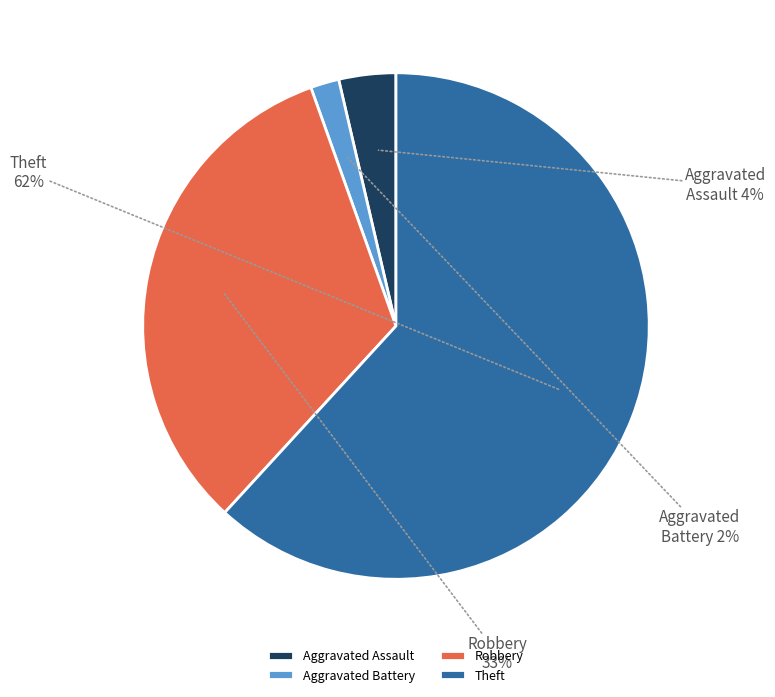

To the nearest percent, what is the difference between the Theft and Robbery slice percentages?

29%